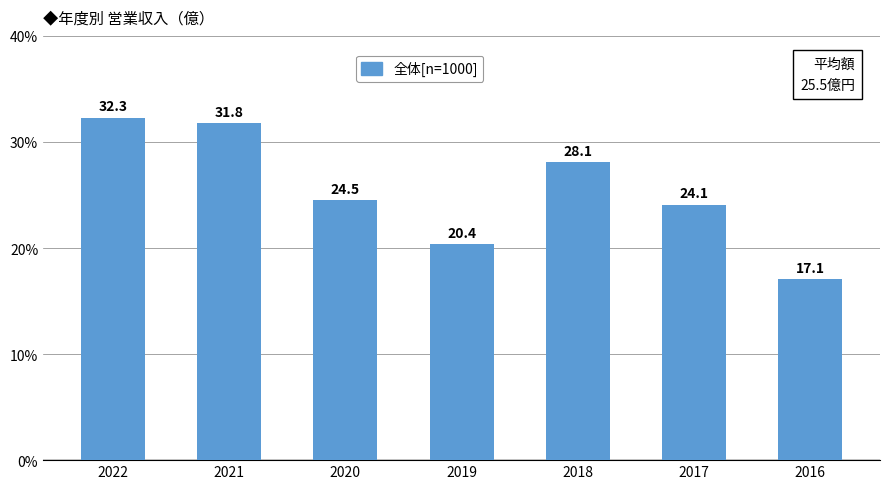

What is the minimum value shown in the chart?

17.1